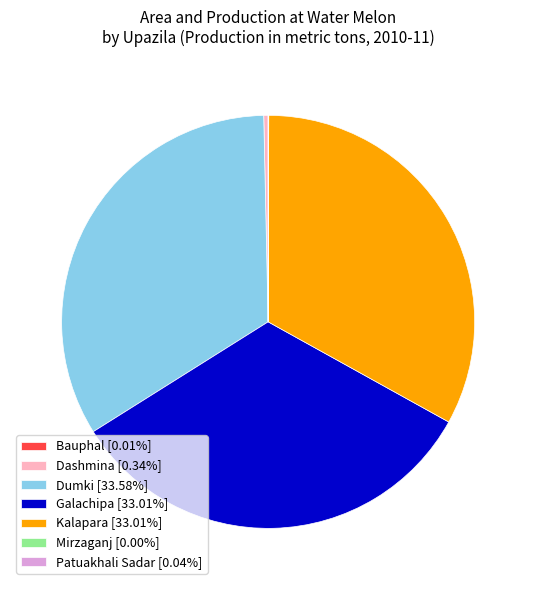

Does any single category account for the majority?

No